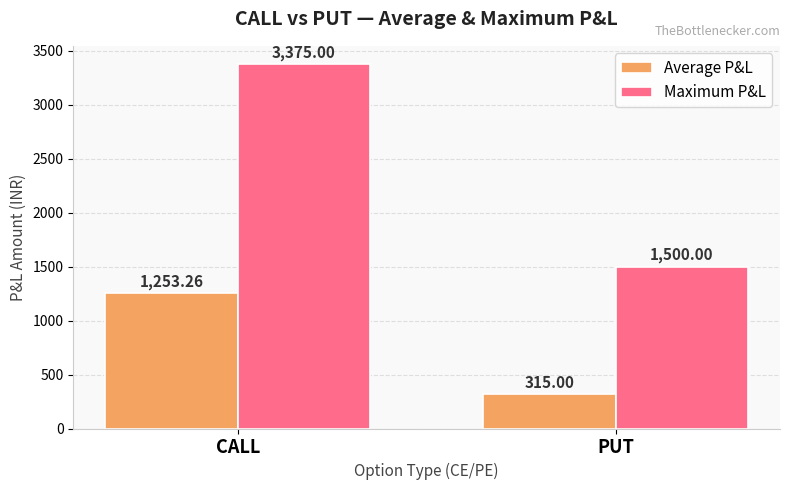

True or false: Average P&L has a value of 315.0 at PUT.

True